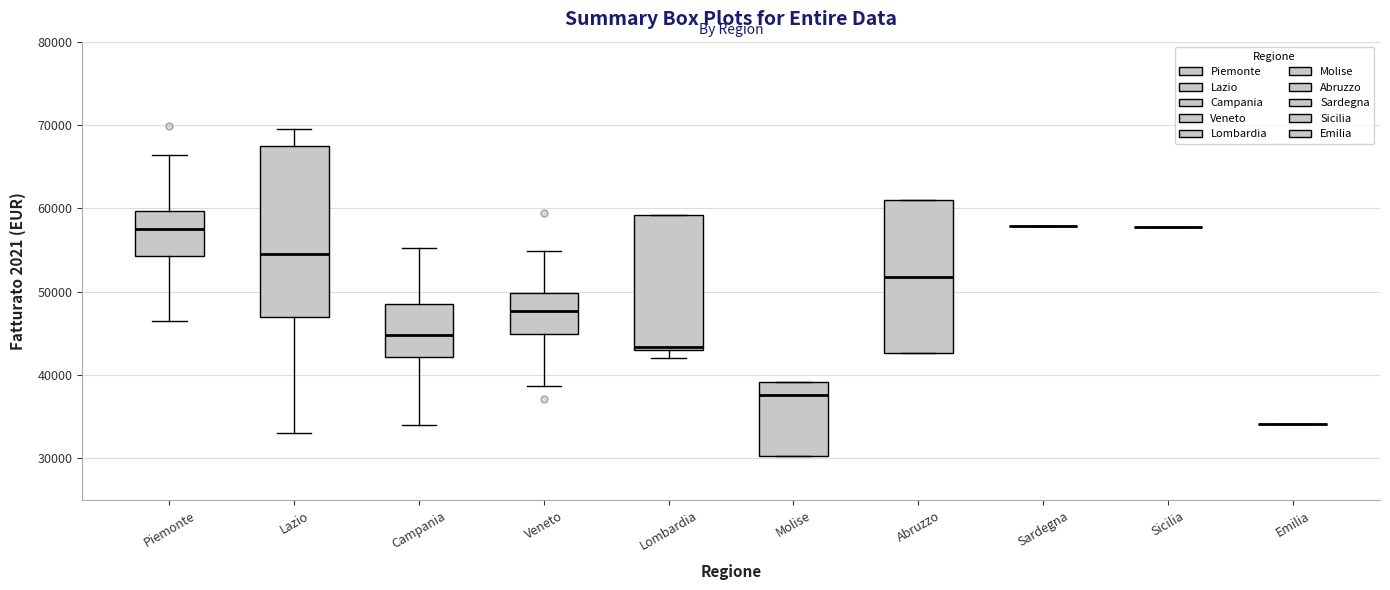

Which box is the tallest, from its lower edge to its upper edge?

Lazio